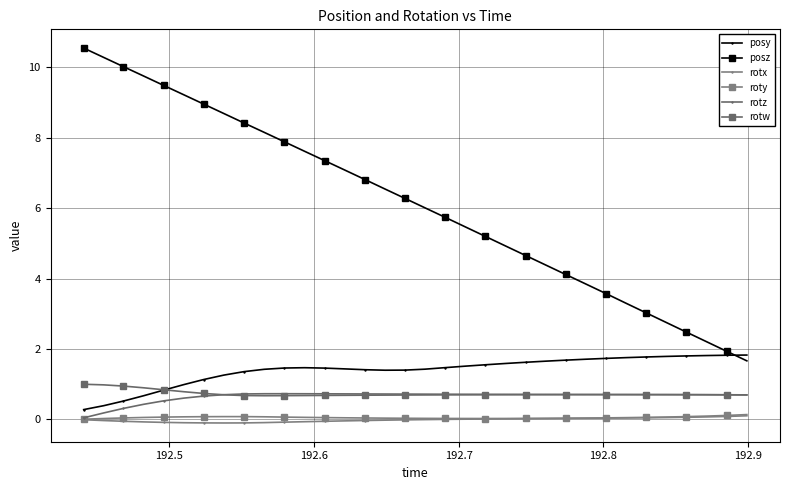

How many categories are shown in the chart?

34